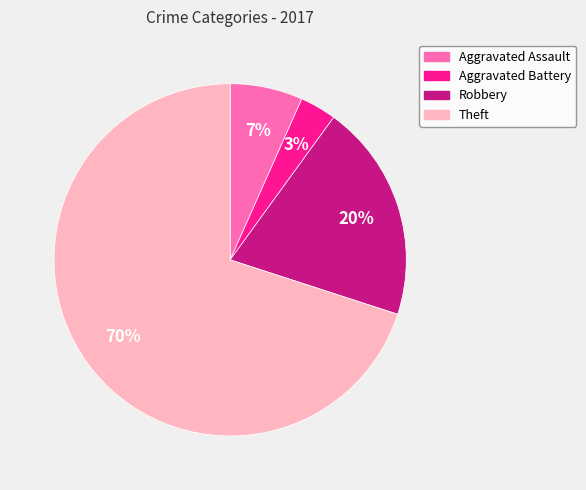

Does Theft account for over 50% of the chart?

Yes